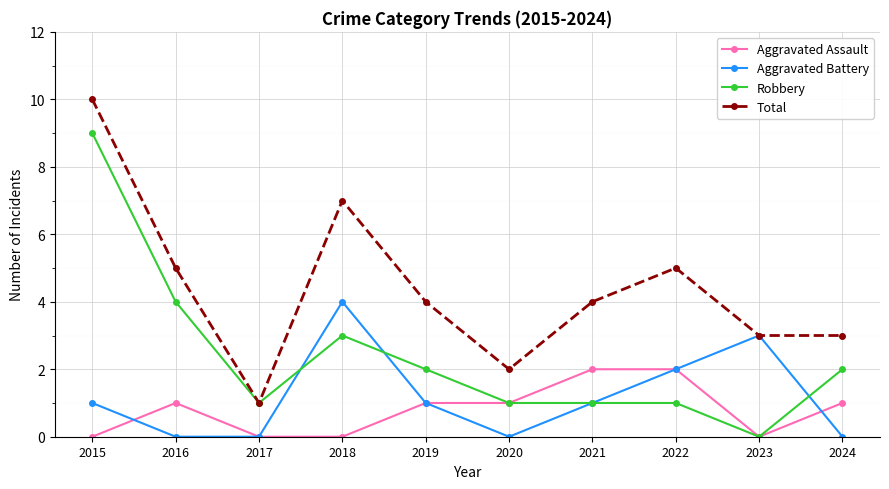

What is the difference between the highest and lowest values at 2015?

10